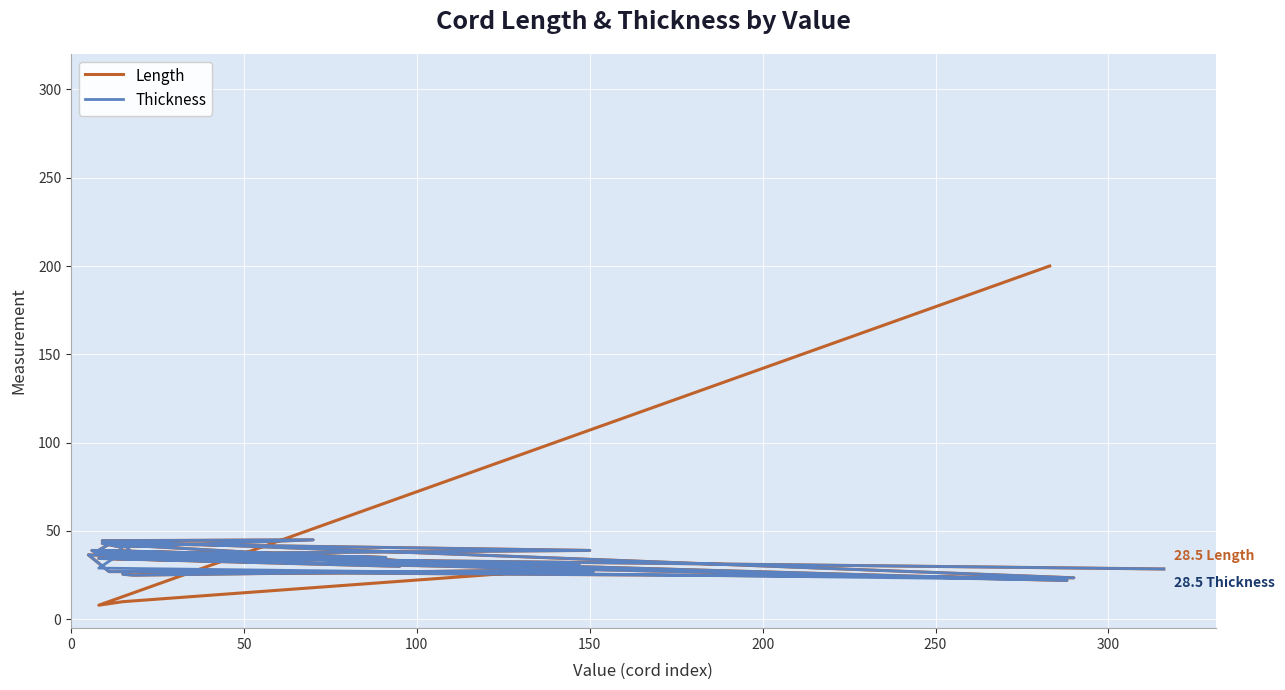

What is the sum of all Length values?

1292.5